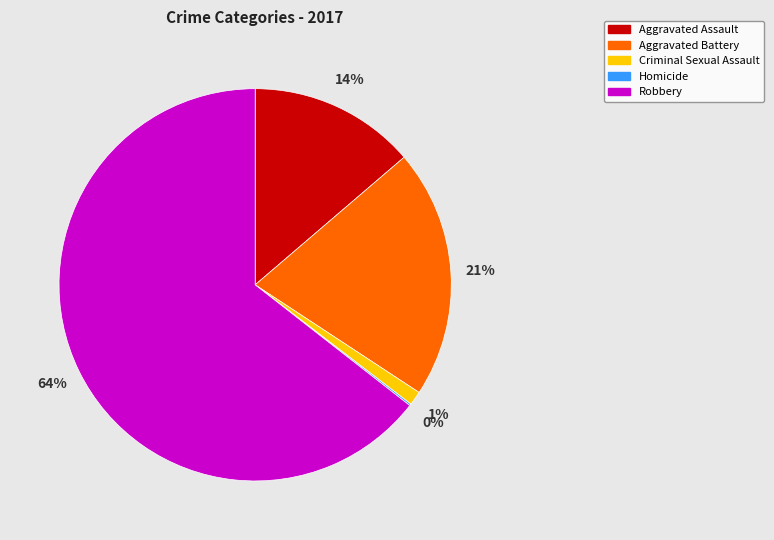

The Robbery slice represents 51% of the pie. True or false?

False